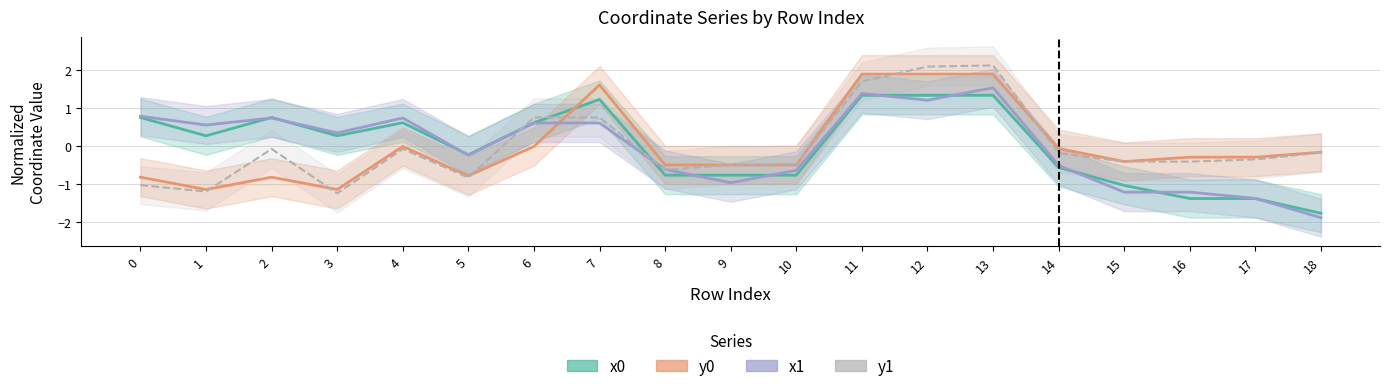

After their last crossing, which series has the higher values: y0 or y1?

y0